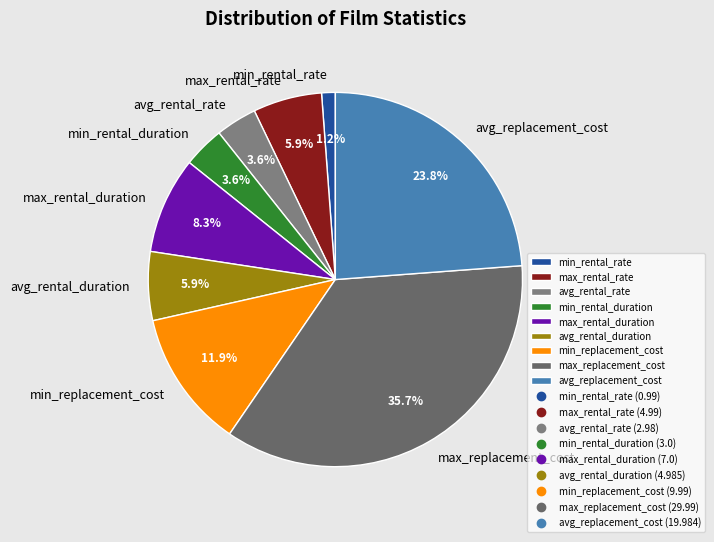

Is it true that avg_rental_duration is 6% of the pie?

True